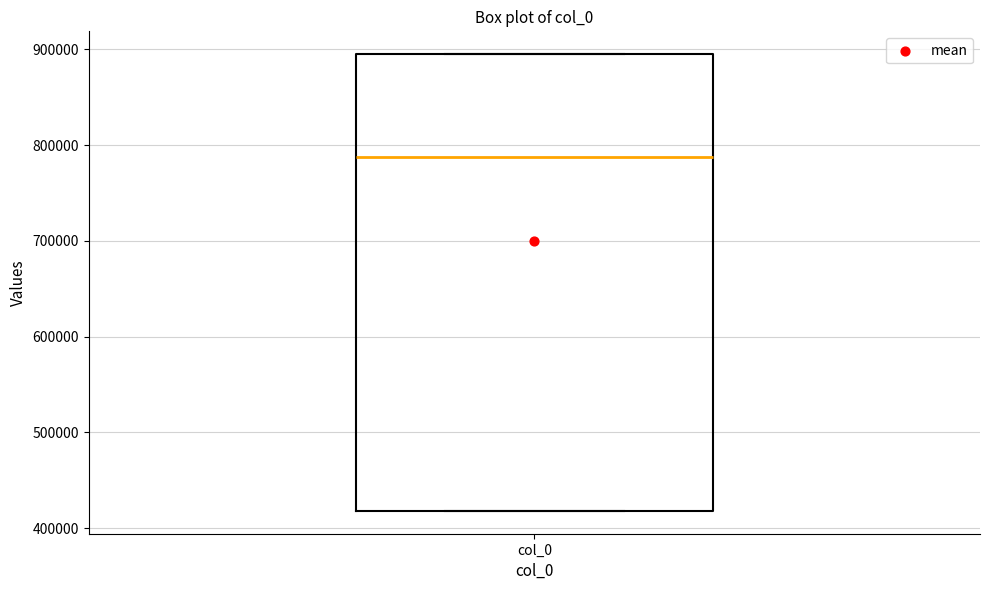

Transcribe this box plot: give where the median line is, the range the box spans, and where the two whiskers end, as read against the y-axis. The values are not printed on the chart, so give them approximately, as read against the axis.

median 790000, box 420000 to 890000, whiskers 420000 to 890000